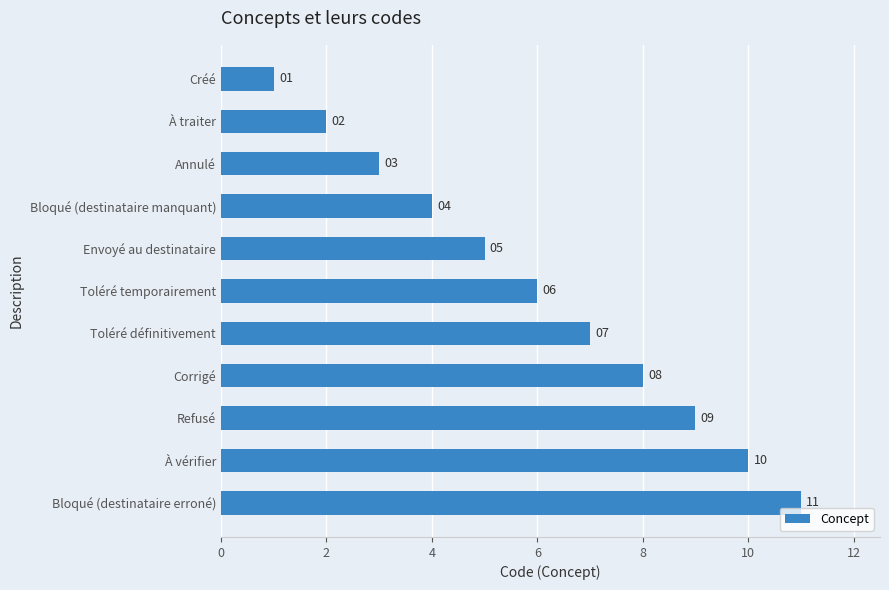

Is it true that the value at Bloqué (destinataire erroné) is 15?

False